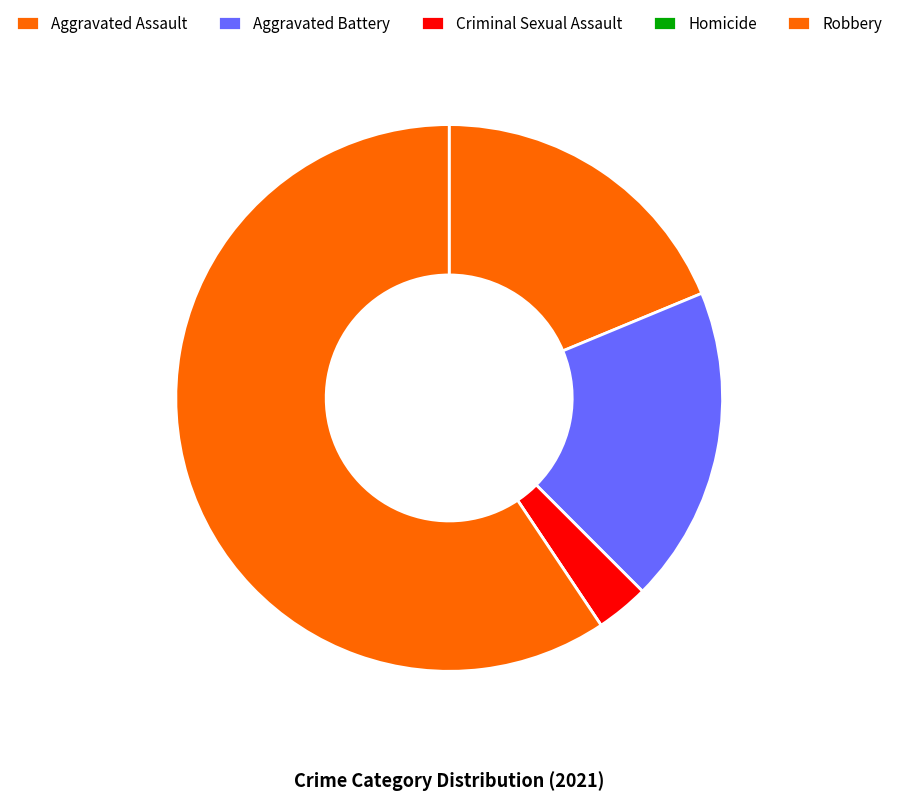

Count the number of slices in the pie.

5